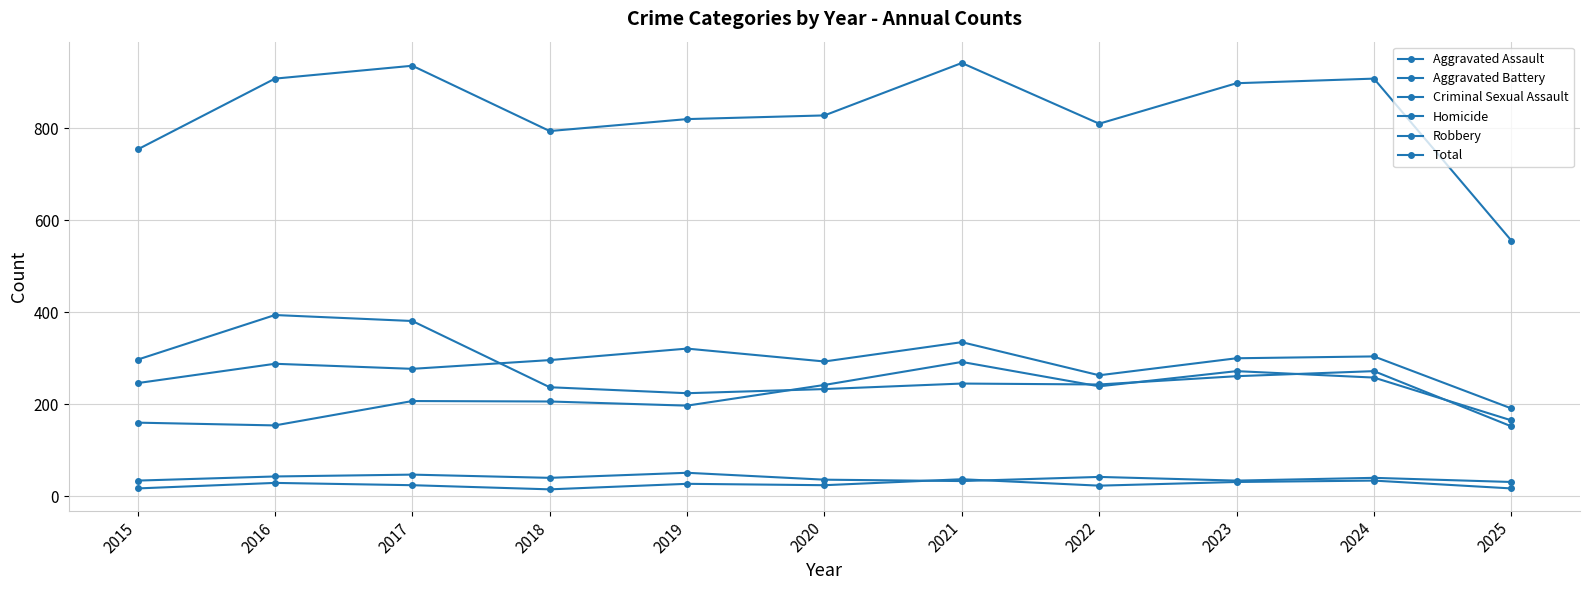

Rank the categories by Criminal Sexual Assault value from highest to lowest.

2019, 2017, 2016, 2022, 2018, 2024, 2020, 2015, 2023, 2021, 2025